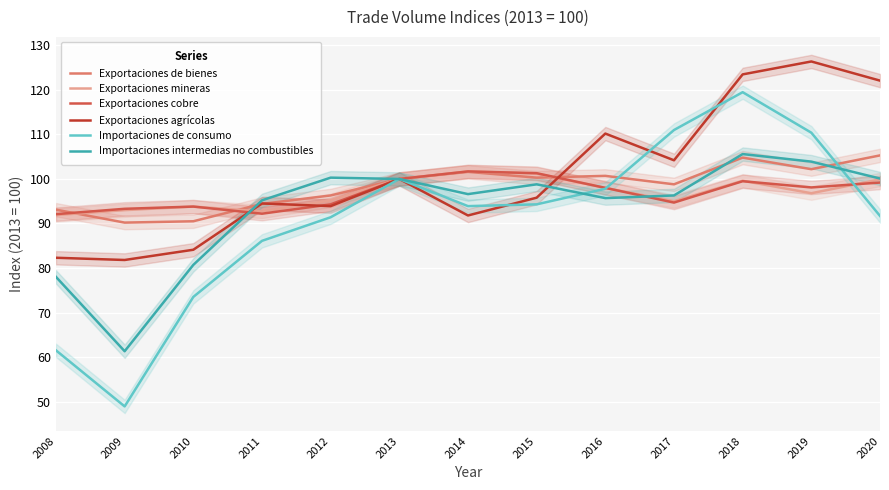

Count the number of data series in this chart.

6